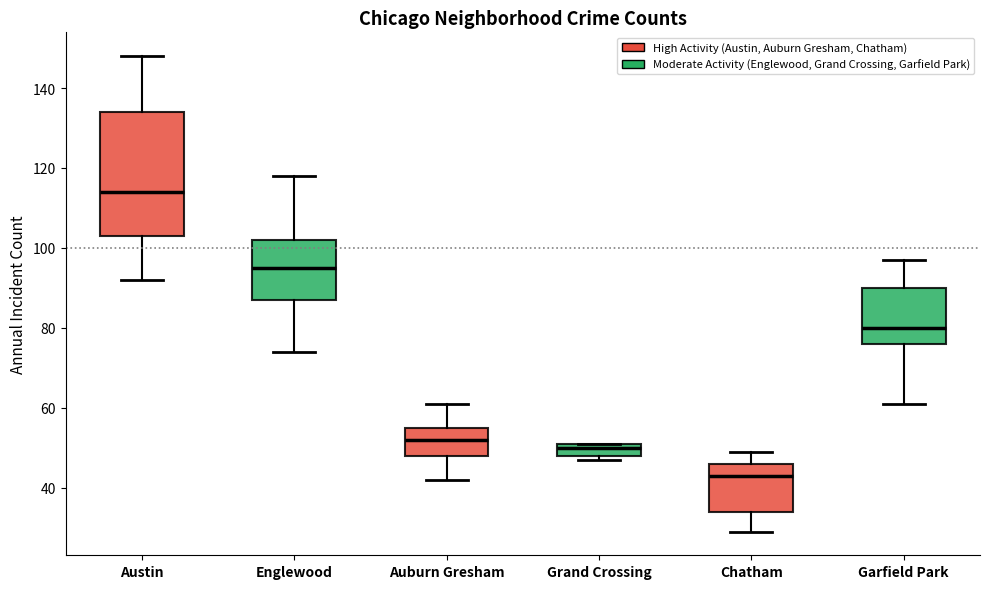

Which box's median line is the lowest?

Chatham